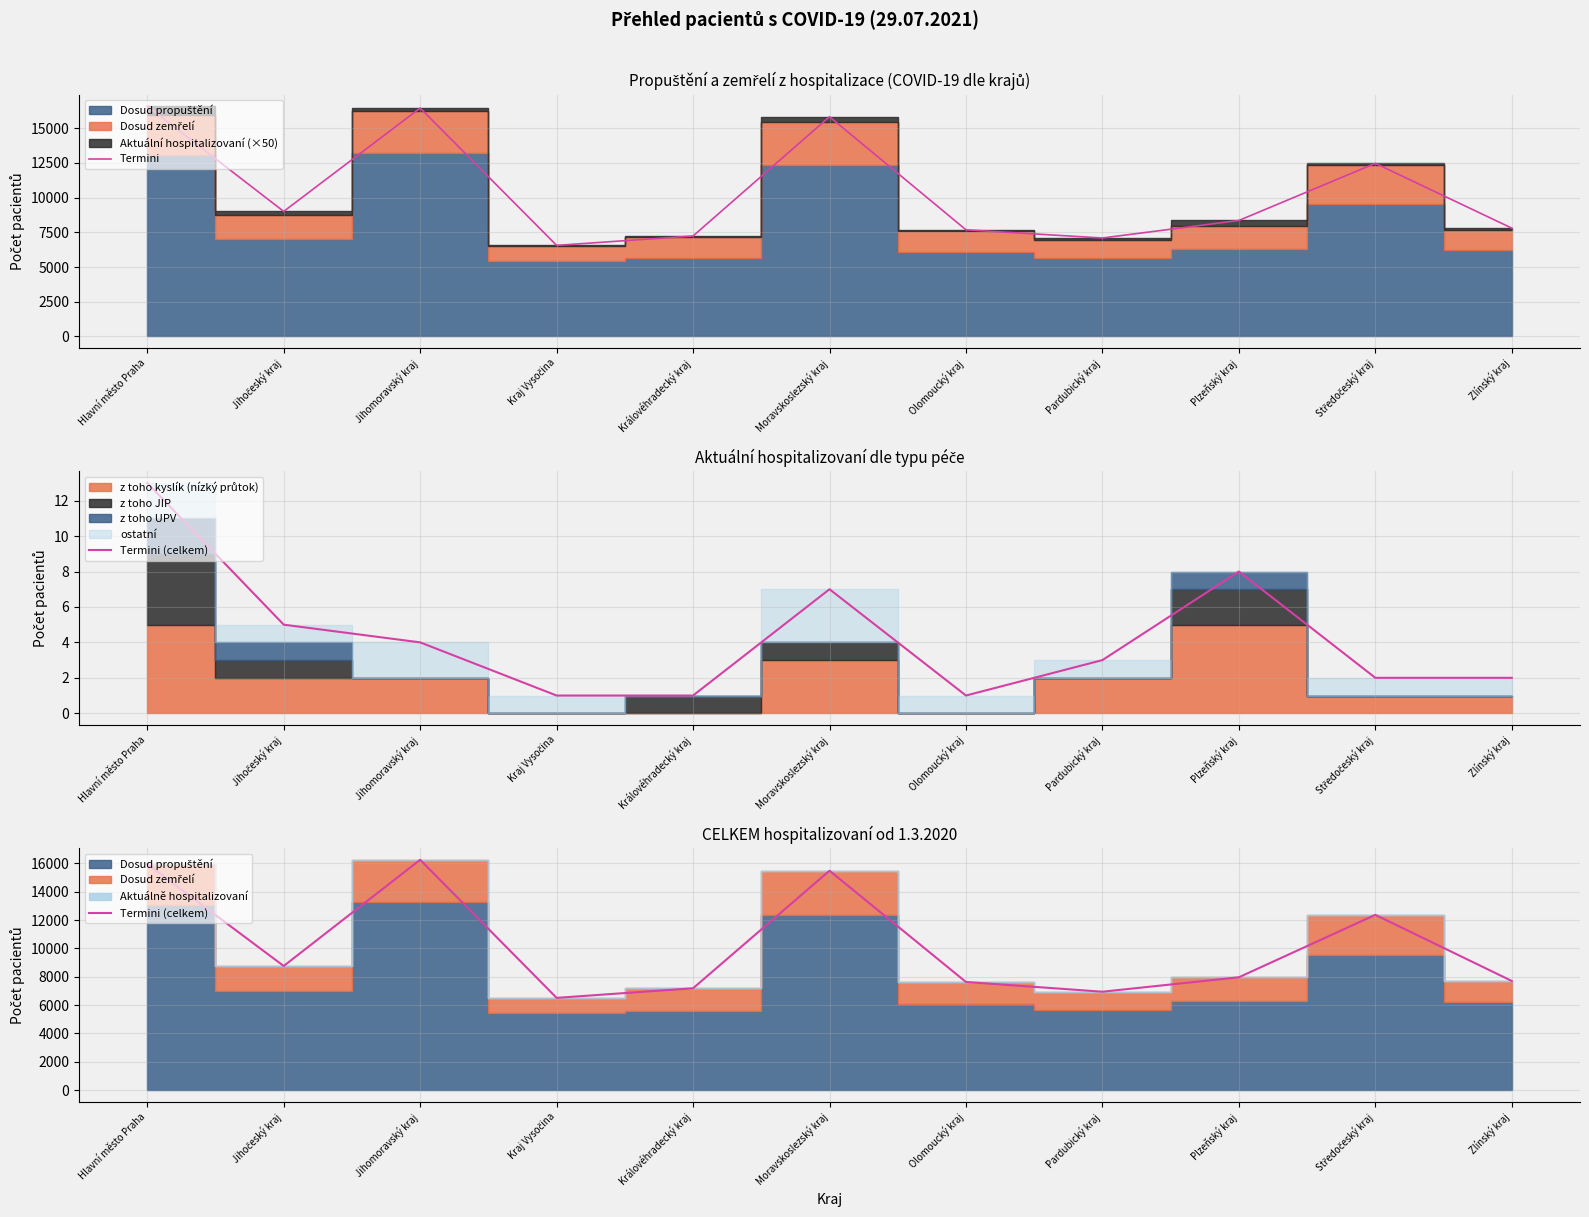

What is the spread (max minus min) of values at Středočeský kraj?

98